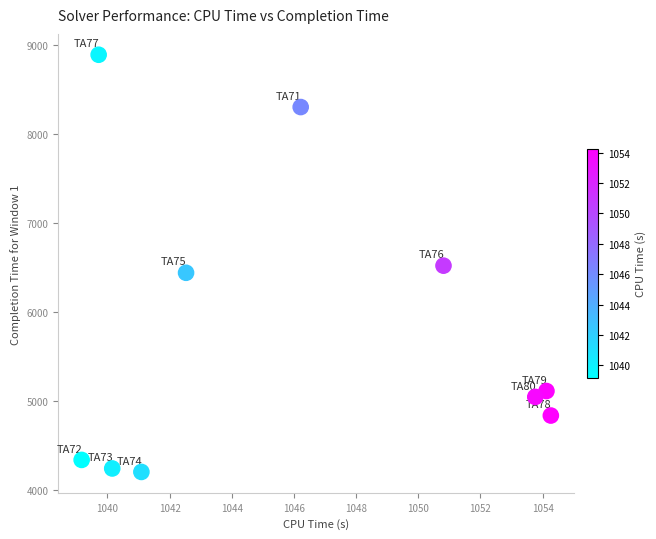

What is the range of Y values (max minus min)?

4682